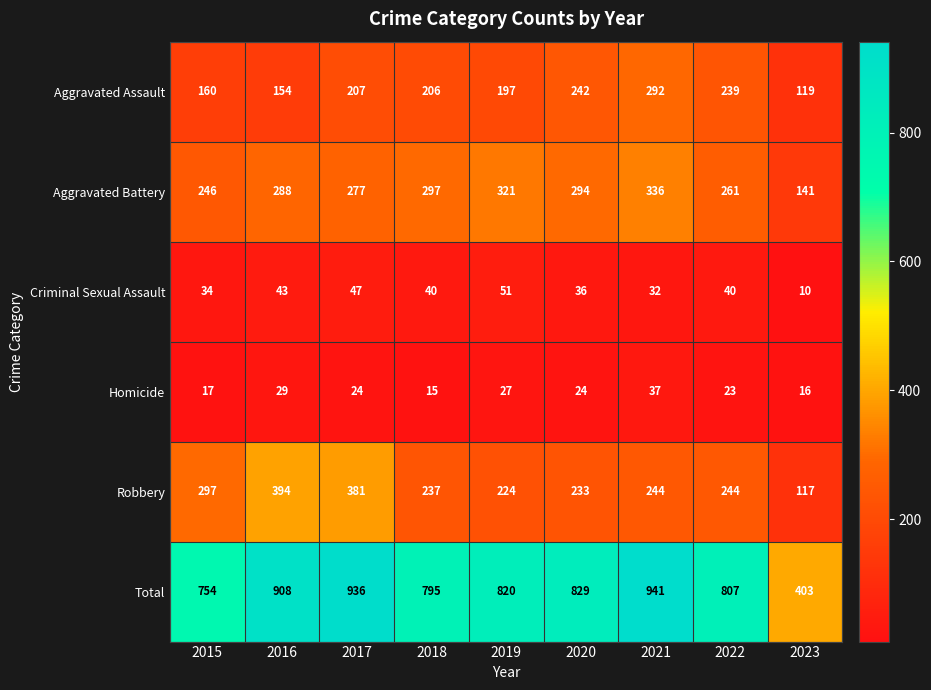

Which category has the lowest value across all series?

2023